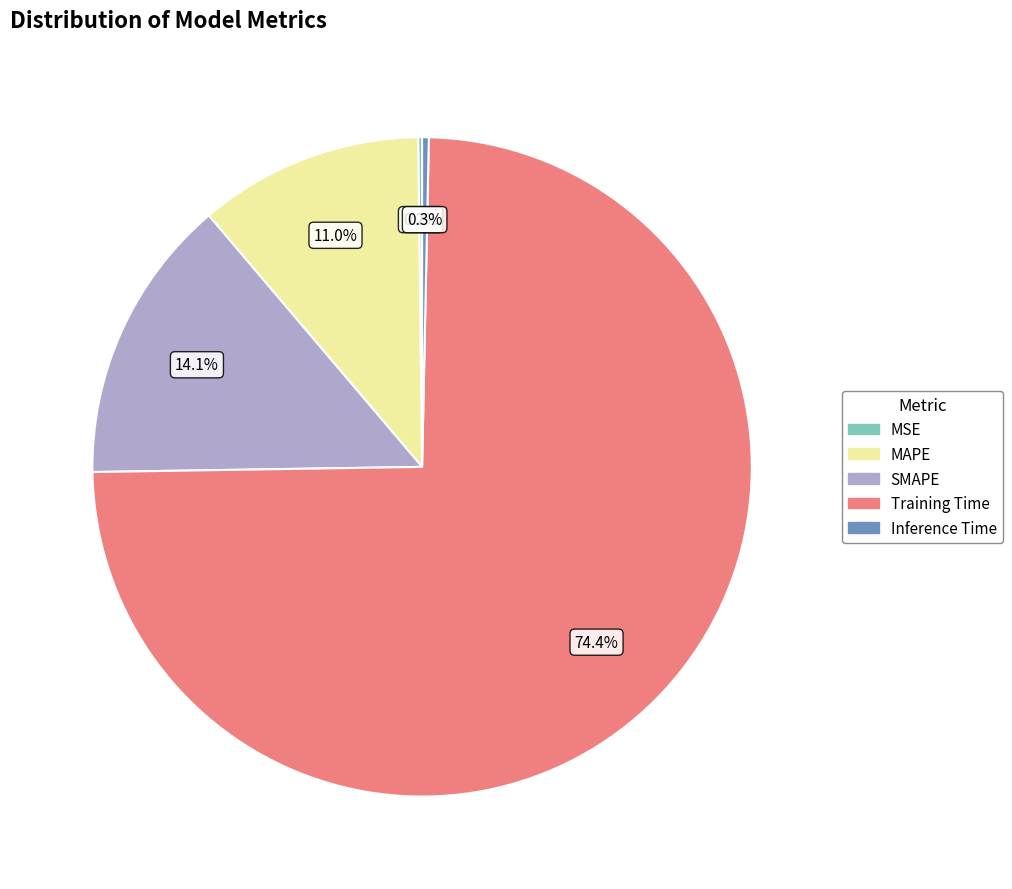

Does Training Time represent more than half of the total?

Yes